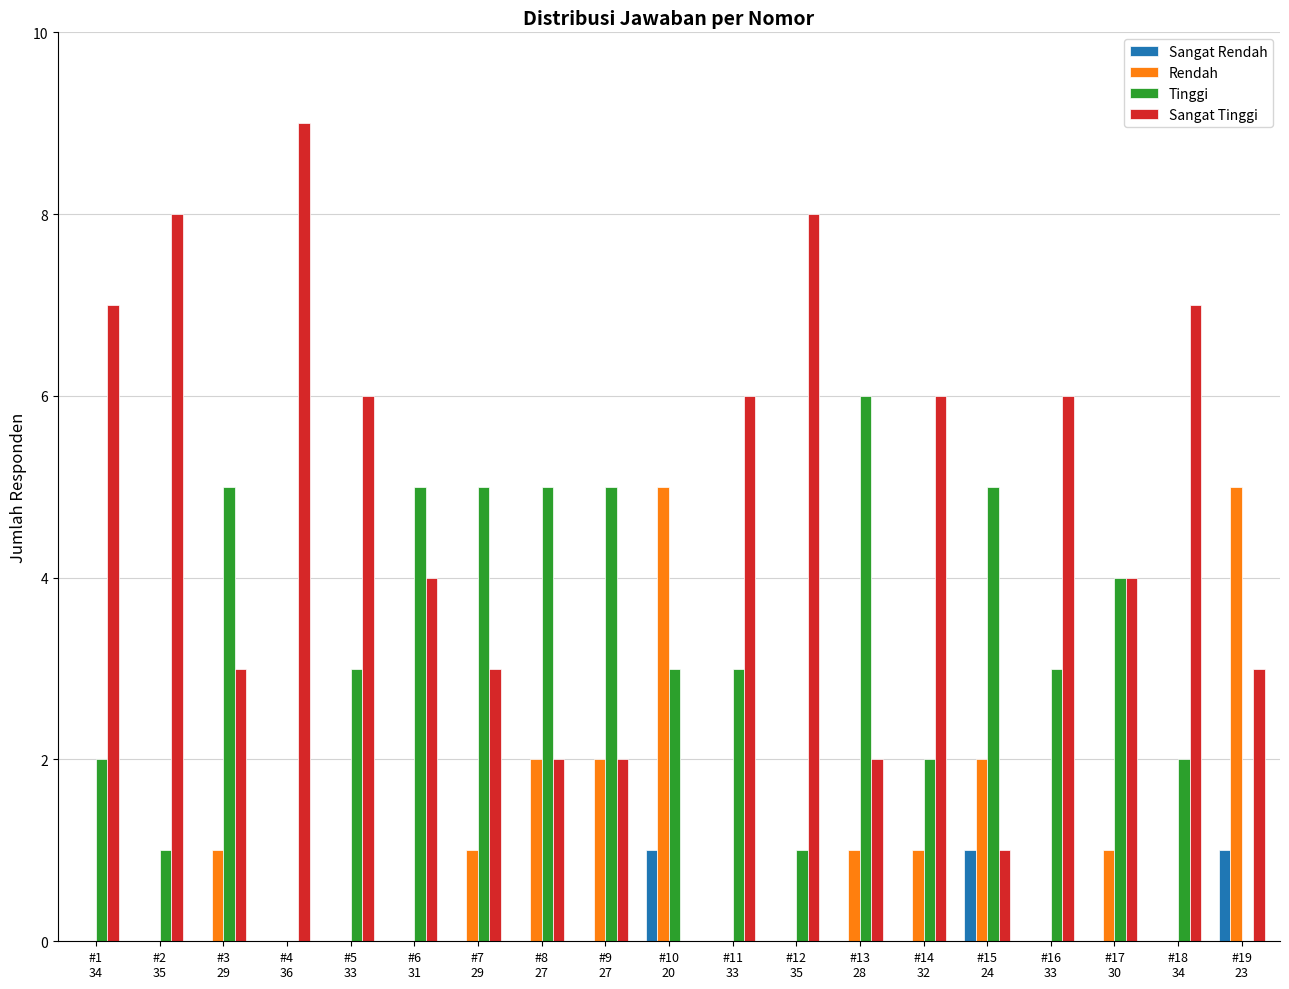

How many distinct data groups are displayed?

4